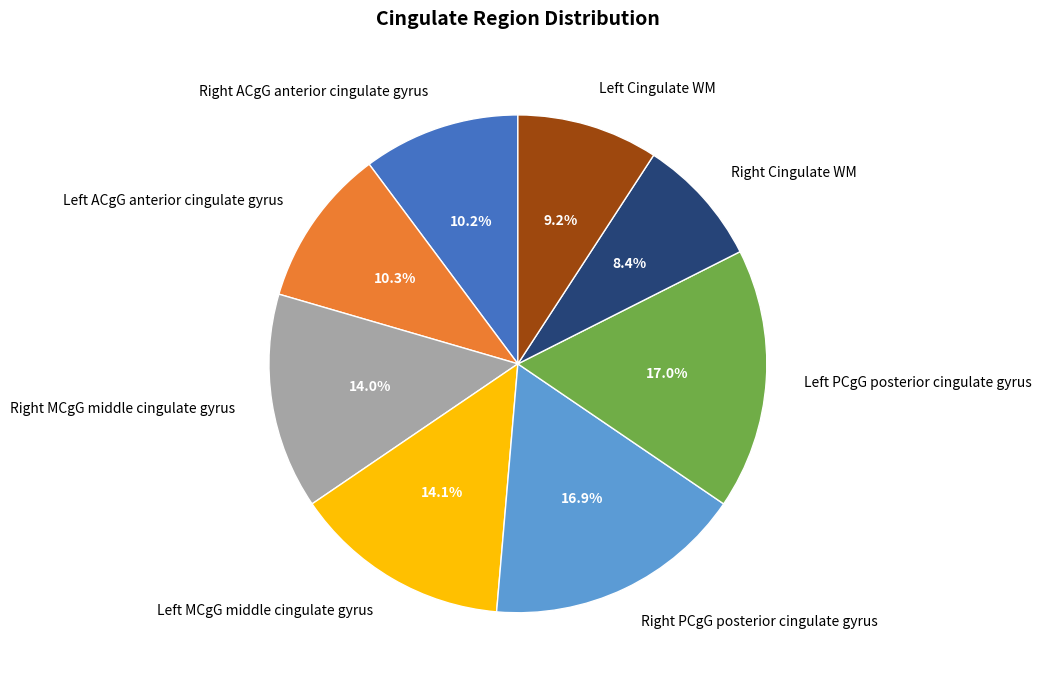

Which slice is the smallest?

Right Cingulate WM